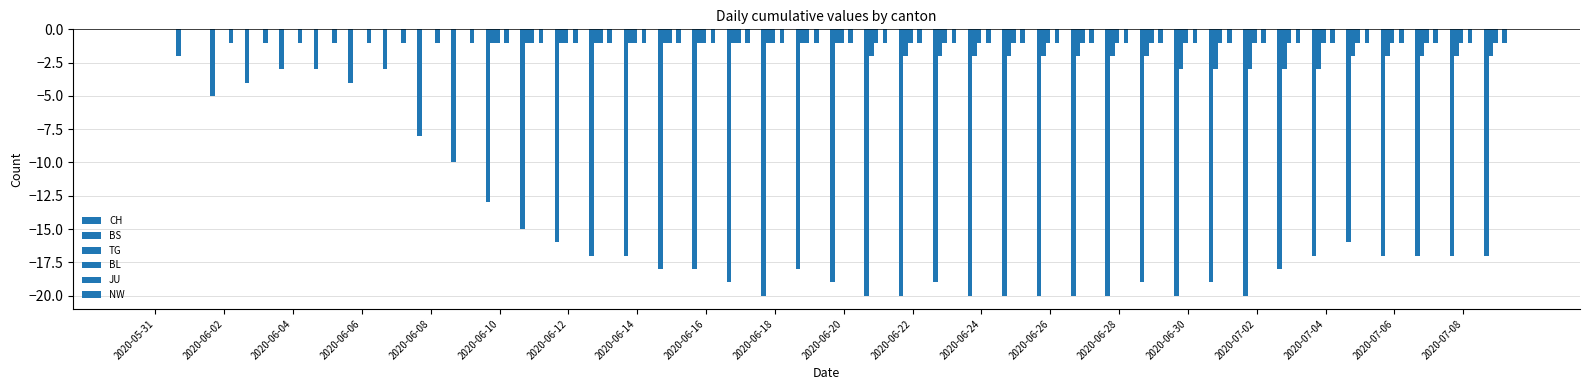

Count the number of categories in the chart.

40